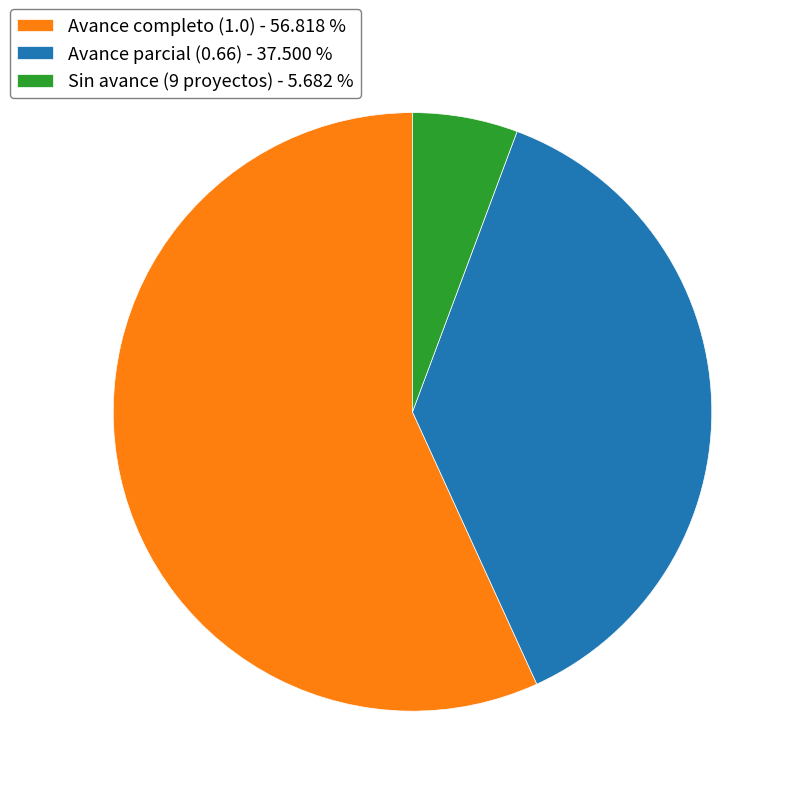

Do Avance parcial (0.66) - 37.500 % and Avance completo (1.0) - 56.818 % together represent more than half of the pie?

Yes